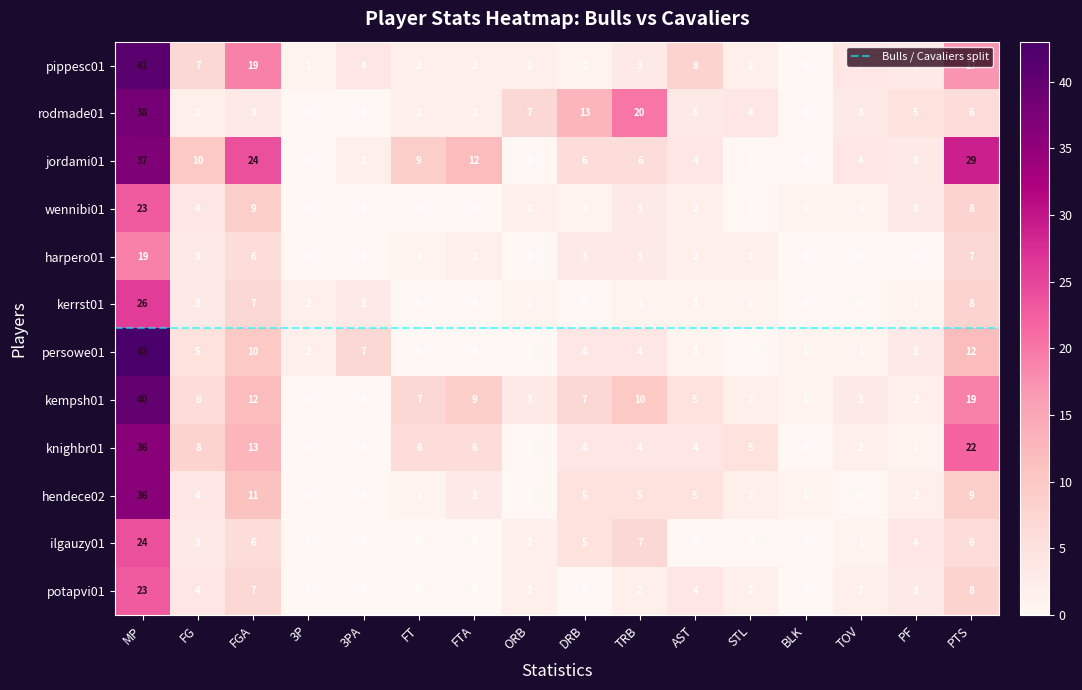

Which series has the largest total across all categories?

jordami01